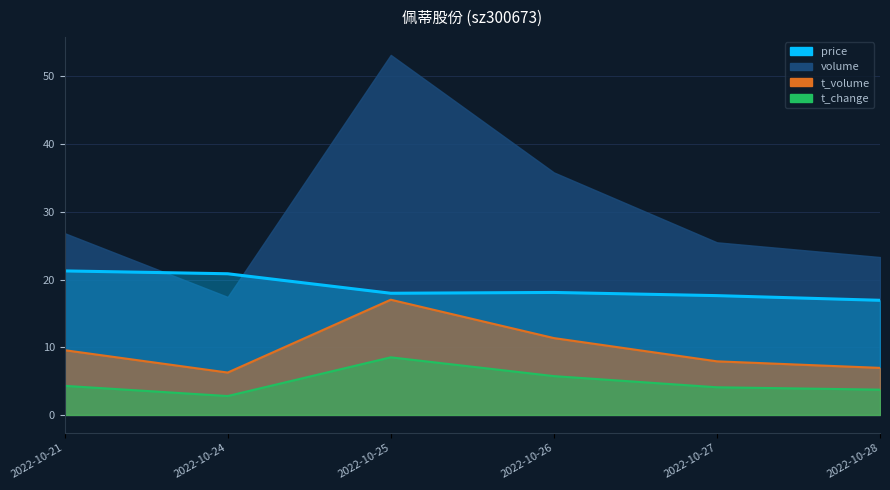

How many data points in t_volume are less than 9?

3